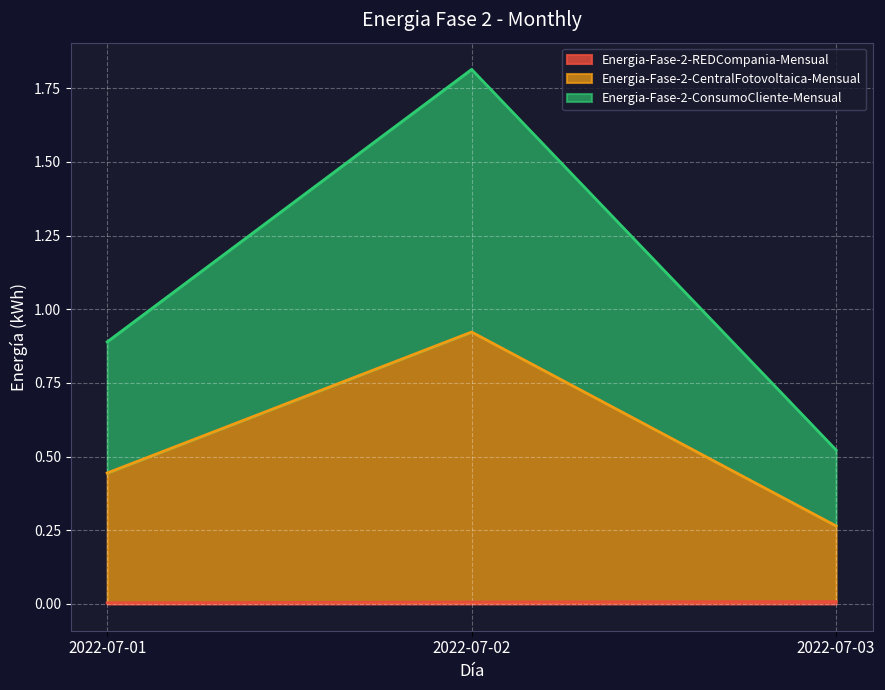

List the labels in order of Energia-Fase-2-ConsumoCliente-Mensual value, largest first.

2022-07-02, 2022-07-01, 2022-07-03